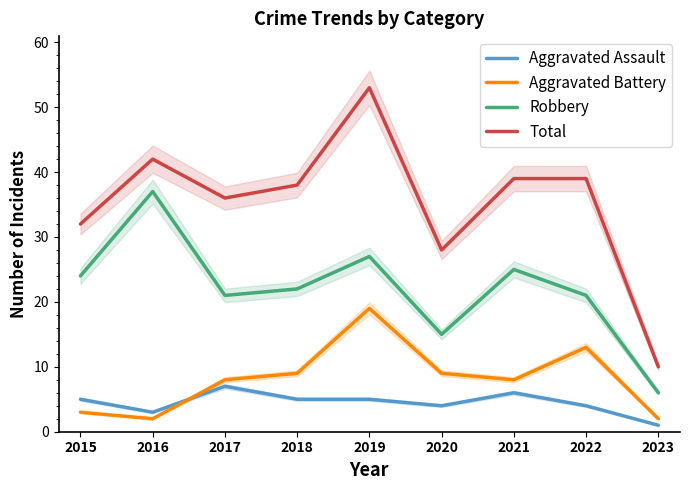

What is the difference between the second highest and minimum values in the Robbery series?

21